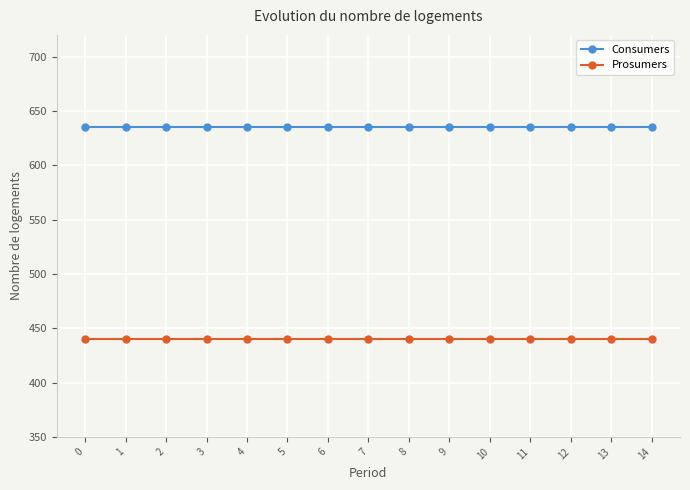

What is the smallest value displayed?

440